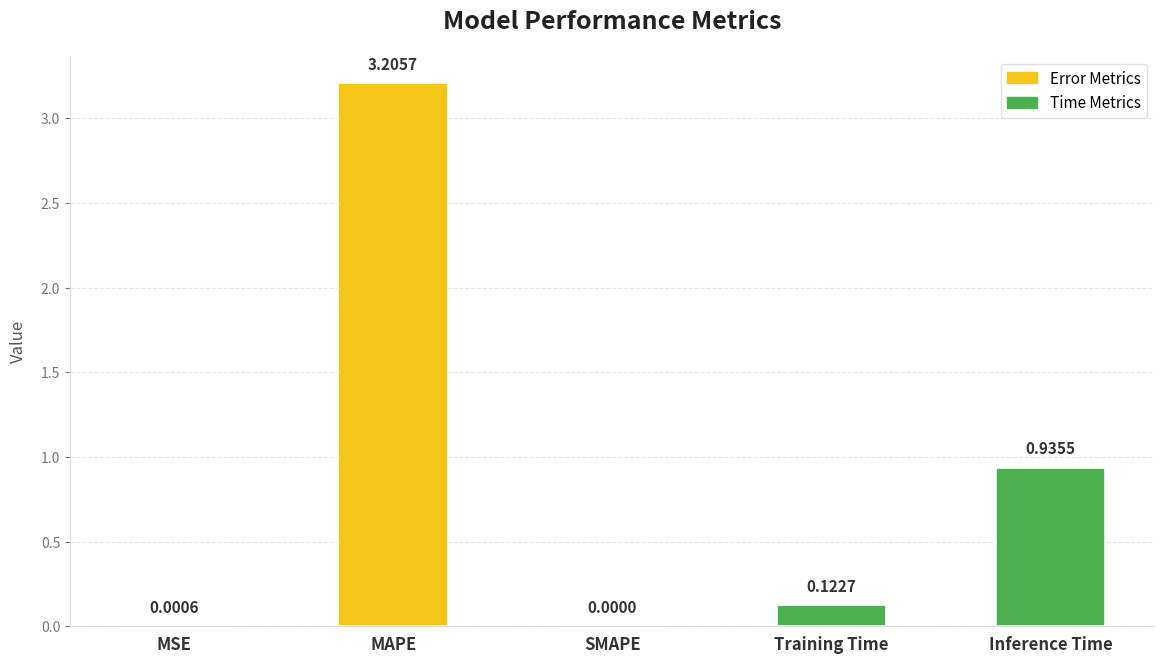

At which category does the chart reach its peak across all series?

MAPE